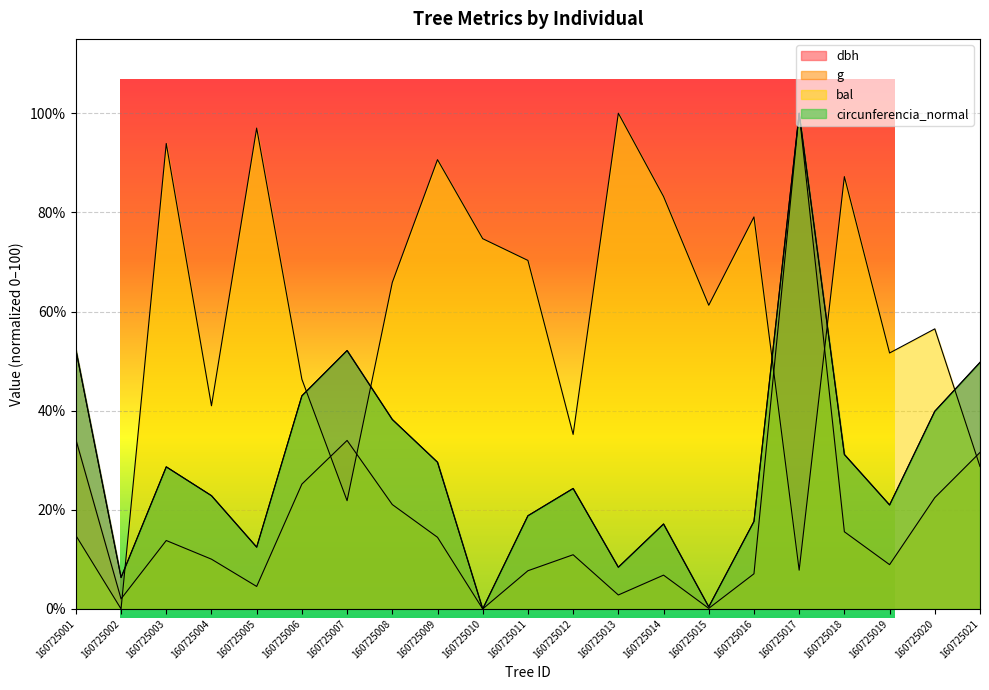

True or false: dbh and g cross at least once.

False